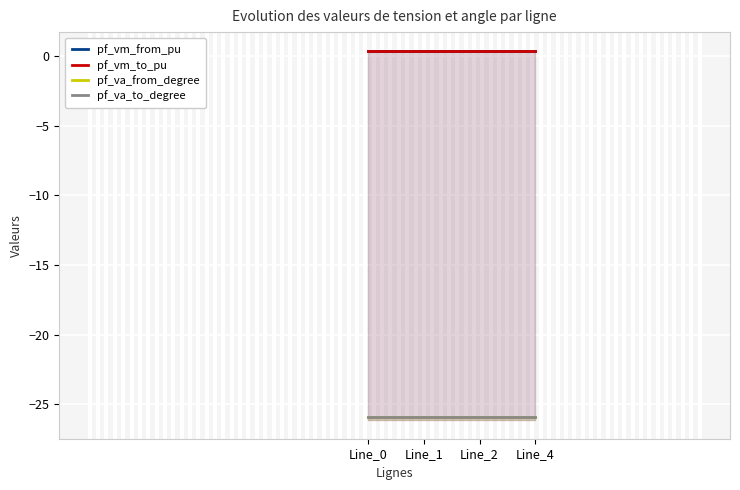

At Line_1, list the series in order from largest to smallest.

pf_vm_from_pu, pf_vm_to_pu, pf_va_from_degree, pf_va_to_degree